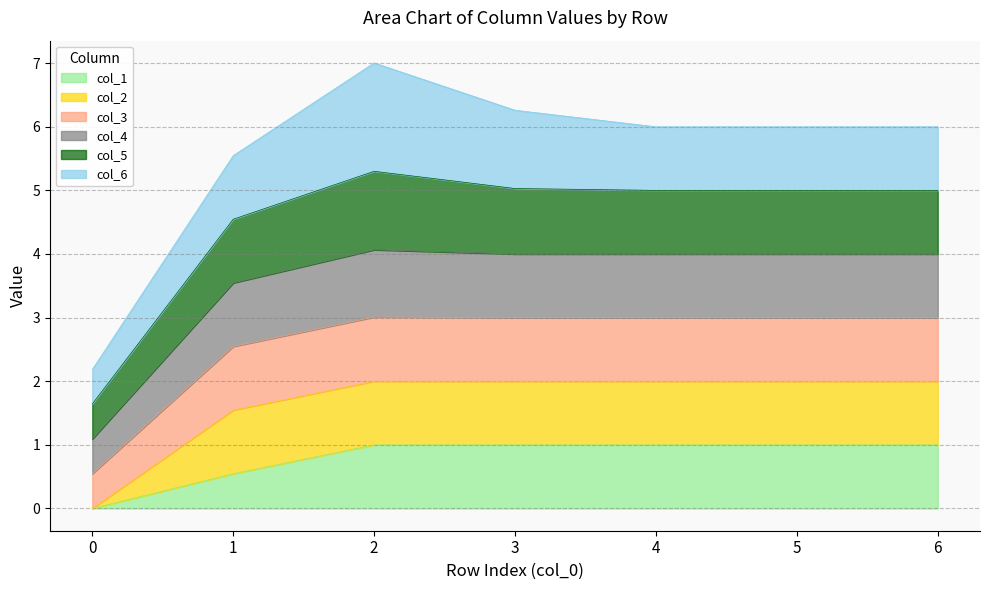

What is the total value across all series at 0?

2.2